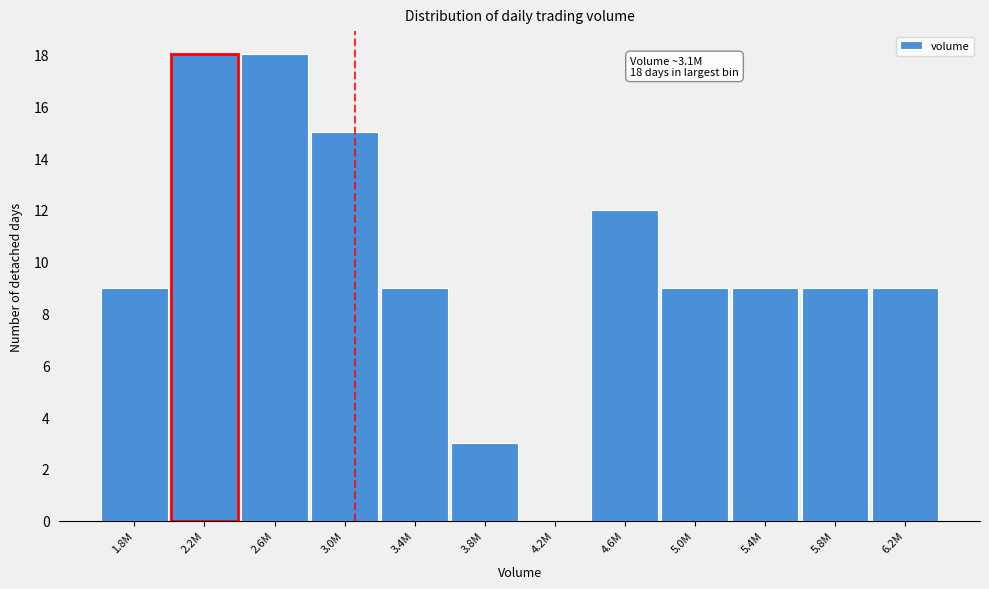

Reading left to right, what are all the values shown in this chart?

1.8M=9	2.2M=18	2.6M=18	3.0M=15	3.4M=9	3.8M=3	4.2M=0	4.6M=12	5.0M=9	5.4M=9	5.8M=9	6.2M=9